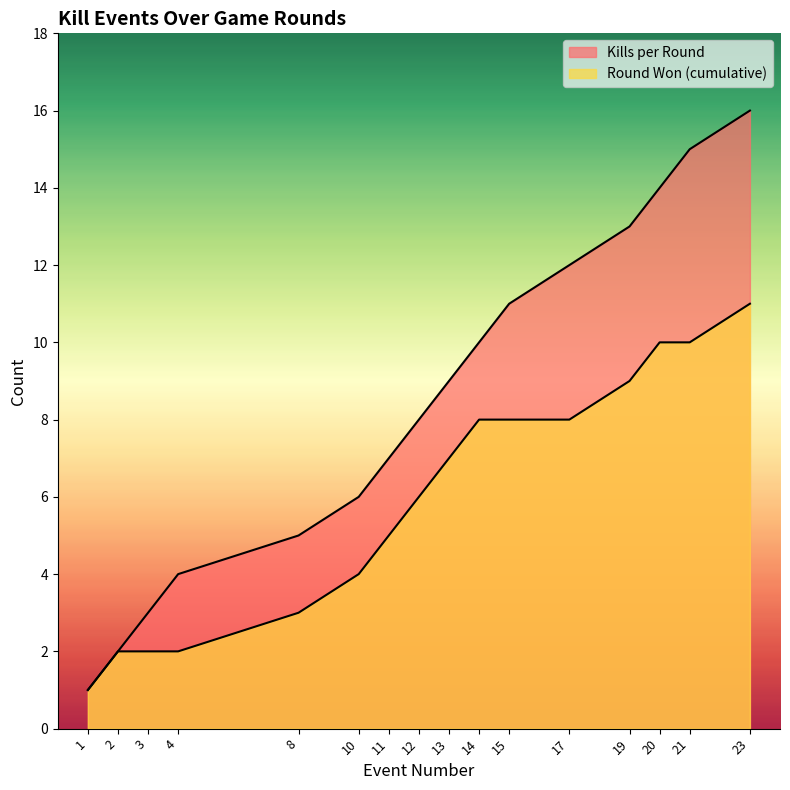

Which has a higher value, 10 or 20?

20